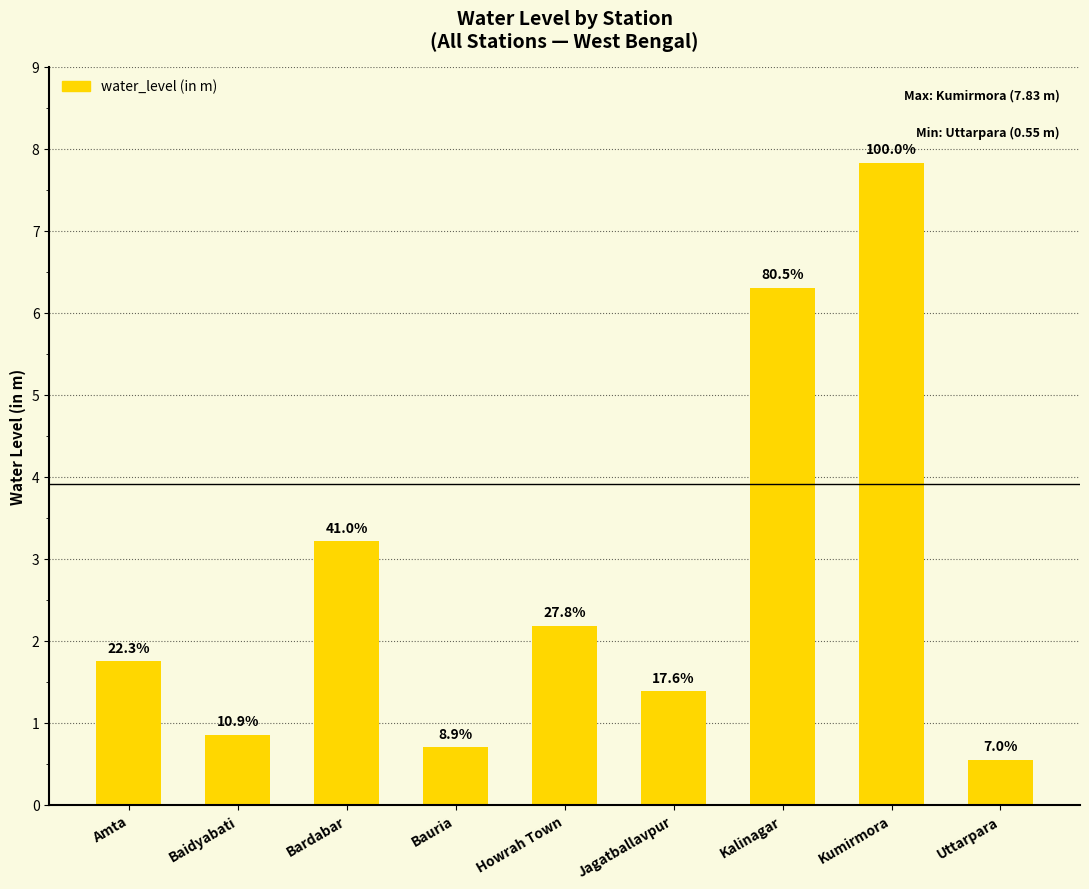

How many bars are there in total?

9